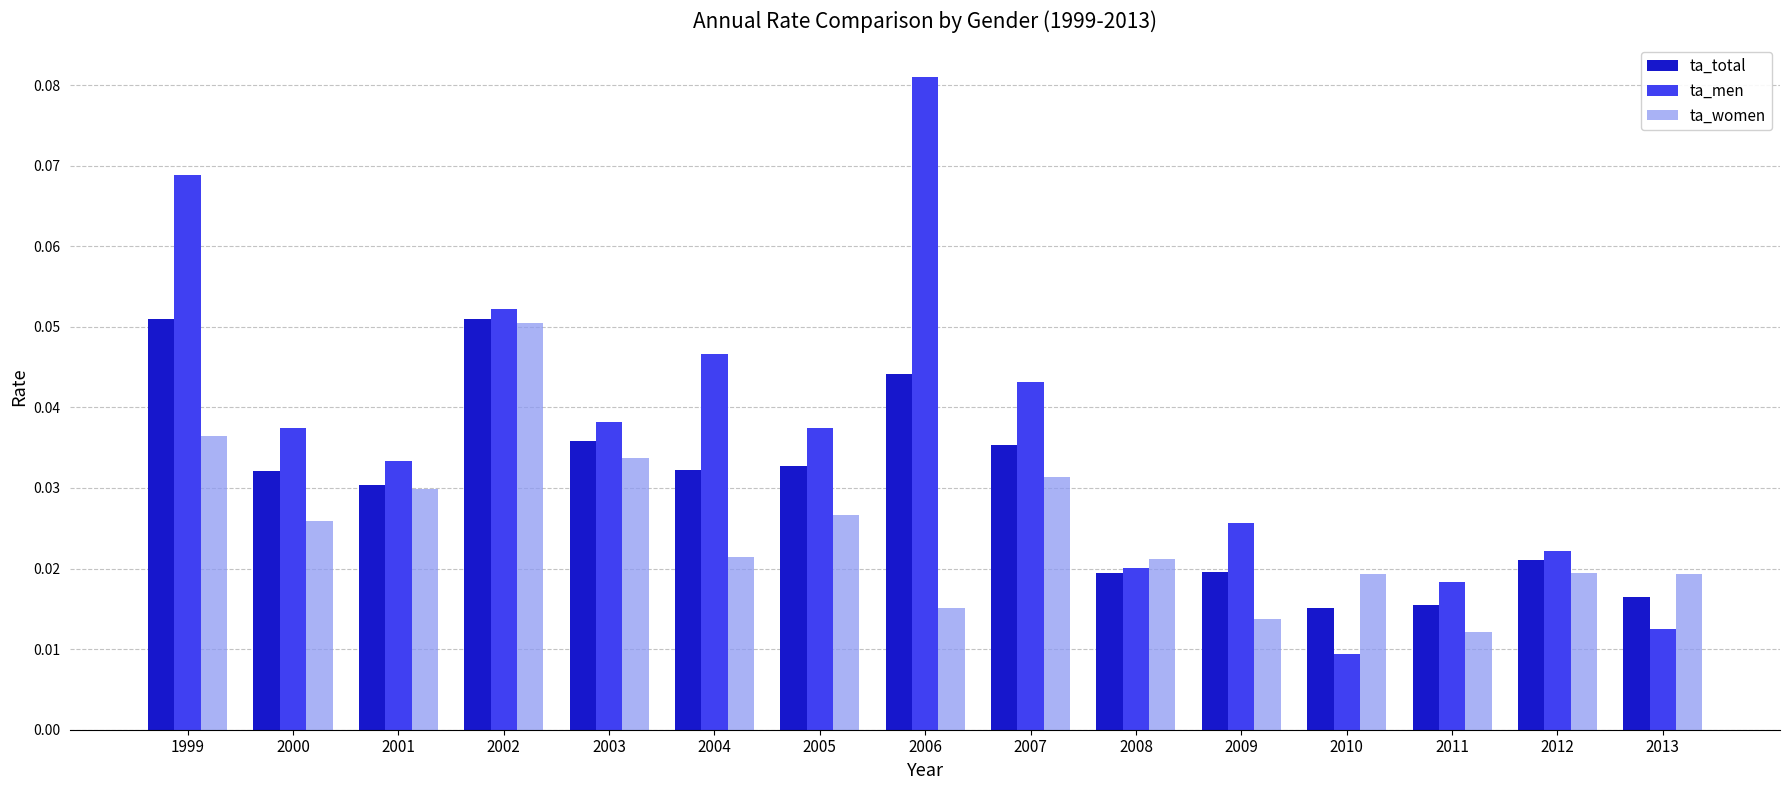

How many ta_men values are between 0 and 1?

15